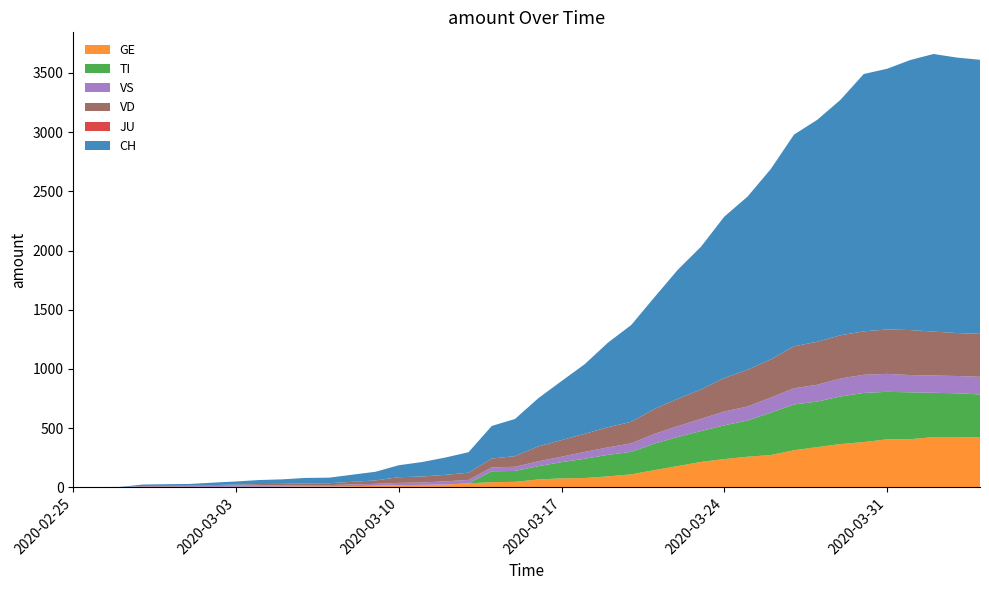

Reading right to left, transcribe all the data shown in this chart.

CH: 2020-04-04=2315	2020-04-03=2327	2020-04-02=2345	2020-04-01=2281	2020-03-31=2202	2020-03-30=2174	2020-03-29=1989	2020-03-28=1875	2020-03-27=1788	2020-03-26=1608	2020-03-25=1462	2020-03-24=1363	2020-03-23=1206	2020-03-22=1090	2020-03-21=944	2020-03-20=818	2020-03-19=715	2020-03-18=588	2020-03-17=499	2020-03-16=407	2020-03-15=314	2020-03-14=275	2020-03-13=173	2020-03-12=146	2020-03-11=122	2020-03-10=101	2020-03-09=73	2020-03-08=60	2020-03-07=47	2020-03-06=46	2020-03-05=38	2020-03-04=34	2020-03-03=26	2020-03-02=21	2020-03-01=15	2020-02-29=14	2020-02-28=12	2020-02-27=2	2020-02-26=1	2020-02-25=0
GE: 2020-04-04=421	2020-04-03=424	2020-04-02=424	2020-04-01=406	2020-03-31=405	2020-03-30=382	2020-03-29=365	2020-03-28=339	2020-03-27=313	2020-03-26=272	2020-03-25=258	2020-03-24=238	2020-03-23=214	2020-03-22=179	2020-03-21=145	2020-03-20=109	2020-03-19=92	2020-03-18=78	2020-03-17=75	2020-03-16=66	2020-03-15=46	2020-03-14=43	2020-03-13=33	2020-03-12=23	2020-03-11=20	2020-03-10=18	2020-03-09=13	2020-03-08=9	2020-03-07=7	2020-03-06=7	2020-03-05=5	2020-03-04=4	2020-03-03=4	2020-03-02=3	2020-03-01=3	2020-02-29=3	2020-02-28=2	2020-02-27=1	2020-02-26=1	2020-02-25=0
TI: 2020-04-04=363	2020-04-03=370	2020-04-02=374	2020-04-01=396	2020-03-31=401	2020-03-30=415	2020-03-29=402	2020-03-28=385	2020-03-27=386	2020-03-26=358	2020-03-25=306	2020-03-24=285	2020-03-23=261	2020-03-22=246	2020-03-21=224	2020-03-20=190	2020-03-19=182	2020-03-18=163	2020-03-17=137	2020-03-16=112	2020-03-15=92	2020-03-14=92	2020-03-13=0	2020-03-12=0	2020-03-11=0	2020-03-10=0	2020-03-09=0	2020-03-08=0	2020-03-07=0	2020-03-06=0	2020-03-05=0	2020-03-04=0	2020-03-03=0	2020-03-02=0	2020-03-01=0	2020-02-29=0	2020-02-28=0	2020-02-27=0	2020-02-26=0	2020-02-25=0
JU: 2020-04-04=0	2020-04-03=0	2020-04-02=0	2020-04-01=0	2020-03-31=0	2020-03-30=0	2020-03-29=0	2020-03-28=0	2020-03-27=0	2020-03-26=0	2020-03-25=0	2020-03-24=0	2020-03-23=0	2020-03-22=0	2020-03-21=0	2020-03-20=0	2020-03-19=0	2020-03-18=0	2020-03-17=0	2020-03-16=0	2020-03-15=0	2020-03-14=0	2020-03-13=0	2020-03-12=0	2020-03-11=0	2020-03-10=0	2020-03-09=0	2020-03-08=0	2020-03-07=0	2020-03-06=0	2020-03-05=0	2020-03-04=0	2020-03-03=0	2020-03-02=0	2020-03-01=0	2020-02-29=0	2020-02-28=0	2020-02-27=0	2020-02-26=0	2020-02-25=0
VS: 2020-04-04=149	2020-04-03=146	2020-04-02=146	2020-04-01=146	2020-03-31=152	2020-03-30=153	2020-03-29=152	2020-03-28=142	2020-03-27=137	2020-03-26=128	2020-03-25=118	2020-03-24=117	2020-03-23=103	2020-03-22=91	2020-03-21=82	2020-03-20=72	2020-03-19=63	2020-03-18=58	2020-03-17=46	2020-03-16=41	2020-03-15=35	2020-03-14=33	2020-03-13=29	2020-03-12=27	2020-03-11=20	2020-03-10=19	2020-03-09=16	2020-03-08=15	2020-03-07=11	2020-03-06=11	2020-03-05=10	2020-03-04=12	2020-03-03=11	2020-03-02=9	2020-03-01=6	2020-02-29=5	2020-02-28=5	2020-02-27=0	2020-02-26=0	2020-02-25=0
VD: 2020-04-04=363	2020-04-03=363	2020-04-02=371	2020-04-01=380	2020-03-31=375	2020-03-30=367	2020-03-29=365	2020-03-28=363	2020-03-27=355	2020-03-26=322	2020-03-25=311	2020-03-24=283	2020-03-23=248	2020-03-22=231	2020-03-21=211	2020-03-20=182	2020-03-19=170	2020-03-18=153	2020-03-17=140	2020-03-16=126	2020-03-15=90	2020-03-14=75	2020-03-13=61	2020-03-12=55	2020-03-11=51	2020-03-10=48	2020-03-09=29	2020-03-08=22	2020-03-07=16	2020-03-06=15	2020-03-05=14	2020-03-04=11	2020-03-03=8	2020-03-02=6	2020-03-01=4	2020-02-29=4	2020-02-28=4	2020-02-27=0	2020-02-26=0	2020-02-25=0